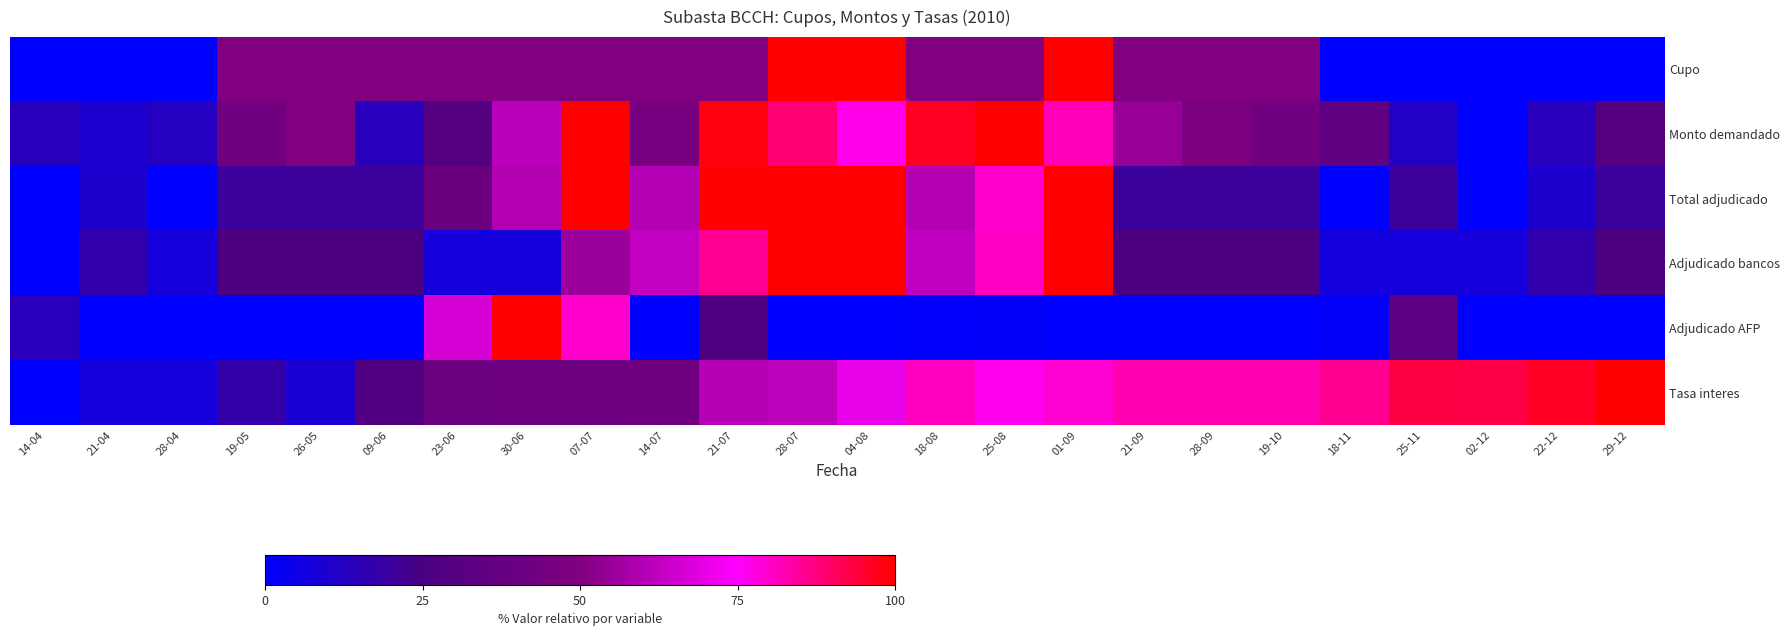

List the series in order of their peak value, lowest first.

Cupo, Monto demandado, Total adjudicado, Adjudicado bancos, Adjudicado AFP, Tasa interes